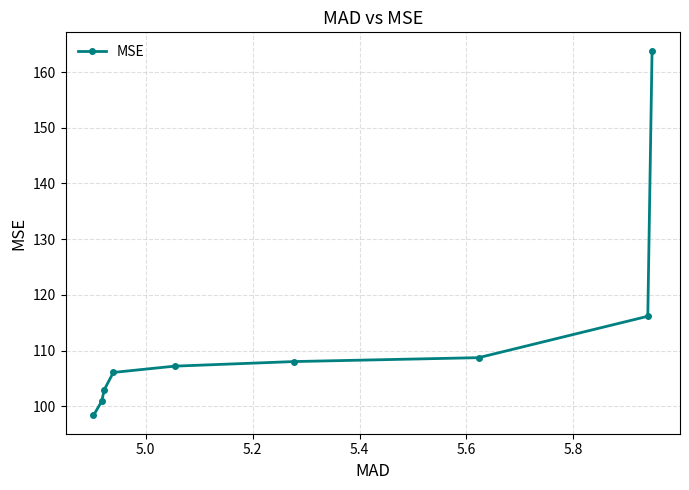

What is the minimum value shown in the chart?

98.3